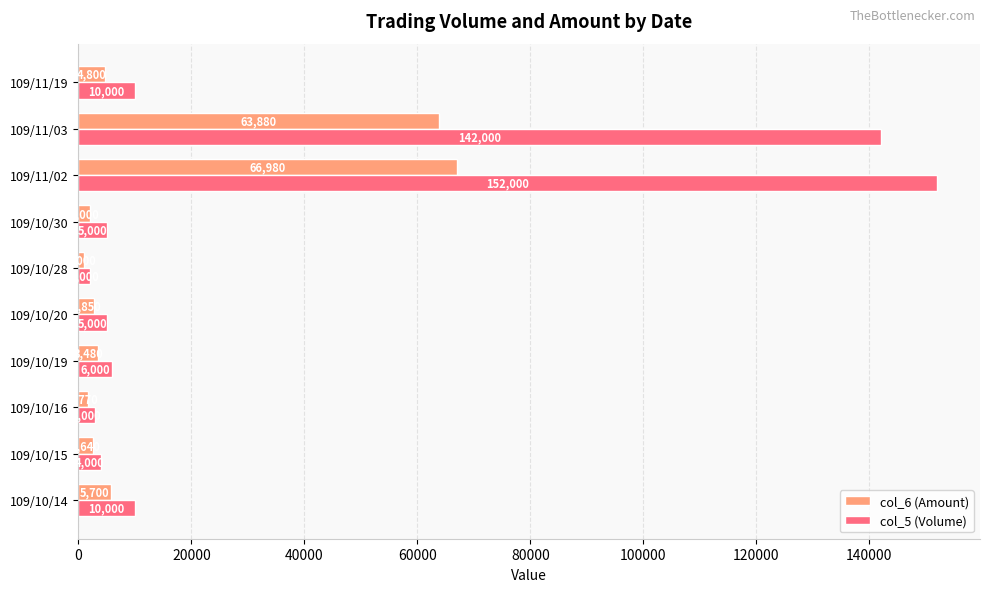

What is the difference between the maximum and minimum values in the col_6 (Amount) series?

65980